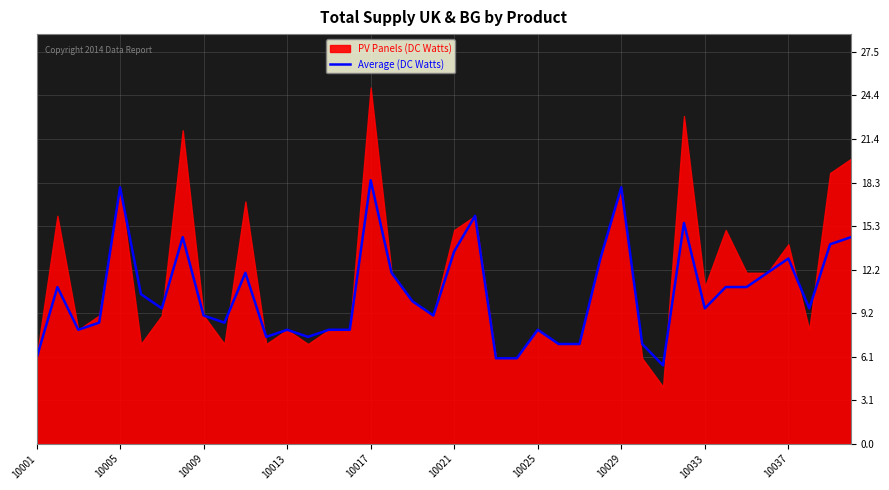

True or false: Average (DC Watts) has a value of 18.0 at 10029.

True